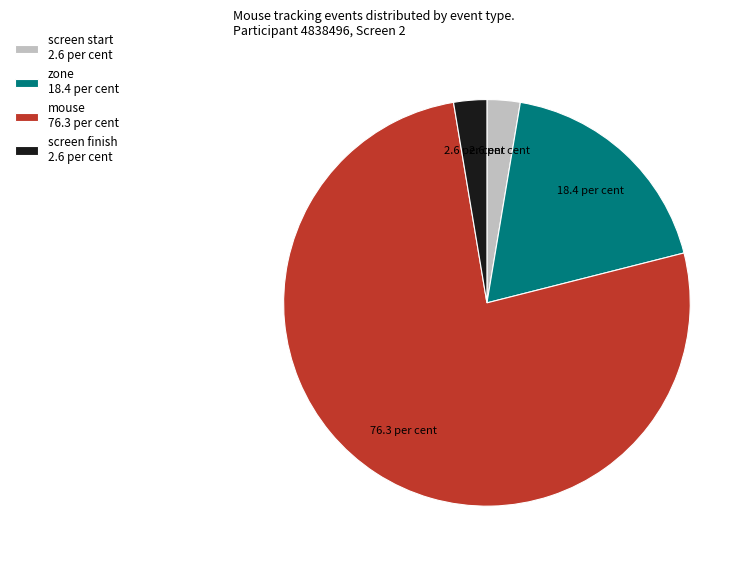

How many segments does this pie chart have?

4